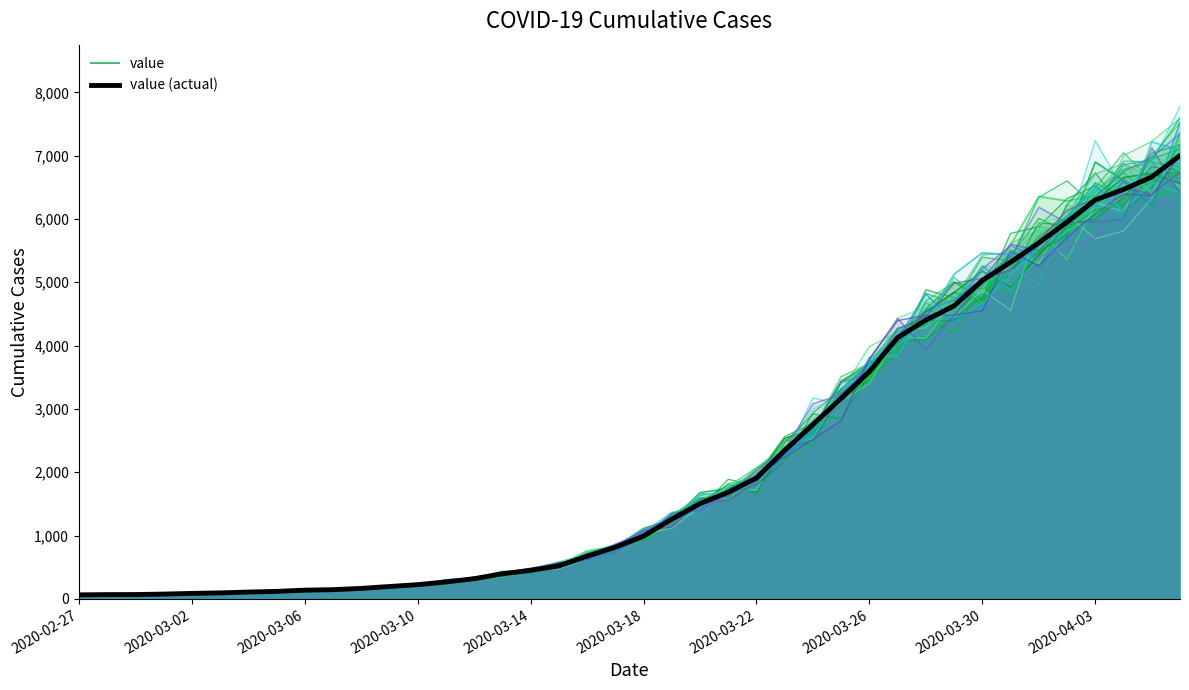

At which category does the chart reach its peak across all series?

39